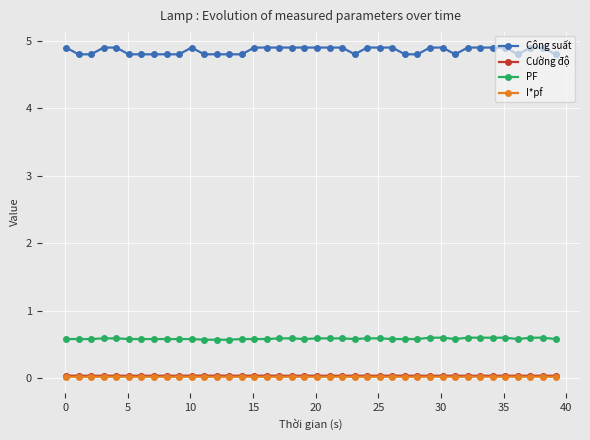

What is the value of the Công suất point at the 28th from the left?

4.8